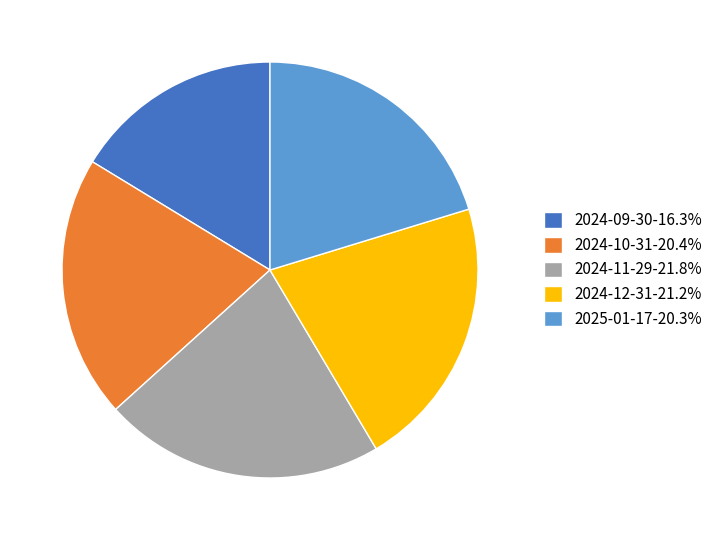

Does 2024-10-31-20.4% represent more than half of the total?

No